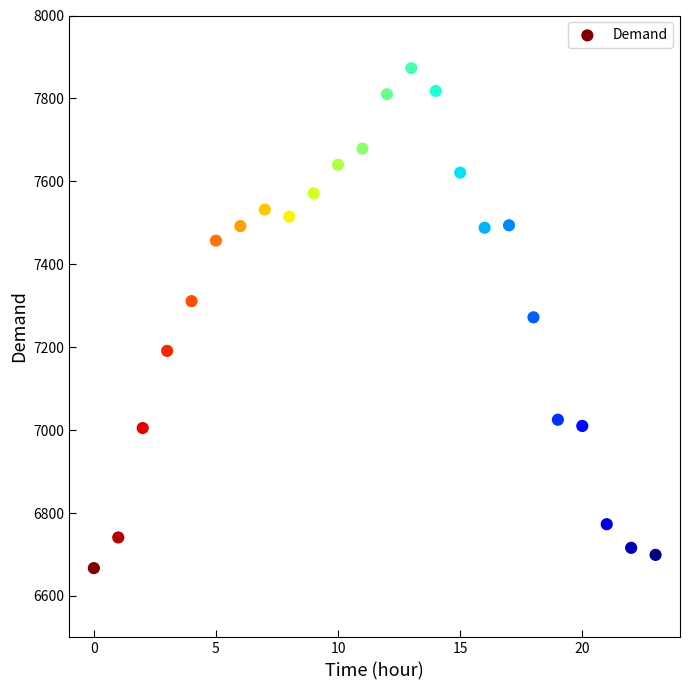

What is the range of Y values (max minus min)?

1206